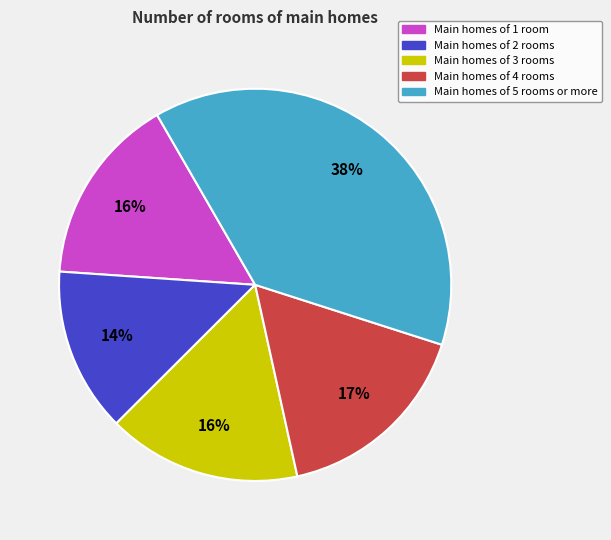

Between Main homes of 4 rooms and Main homes of 3 rooms, which is larger?

Main homes of 4 rooms